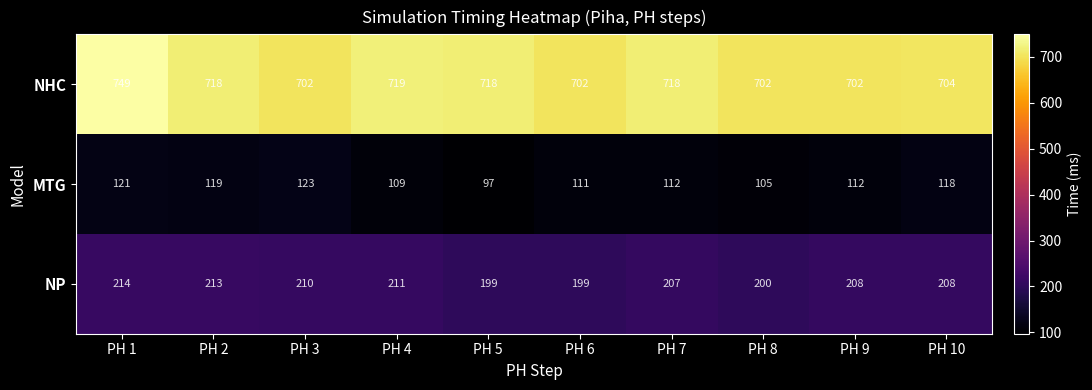

Between PH 2 and PH 4, which series saw the biggest shift?

MTG